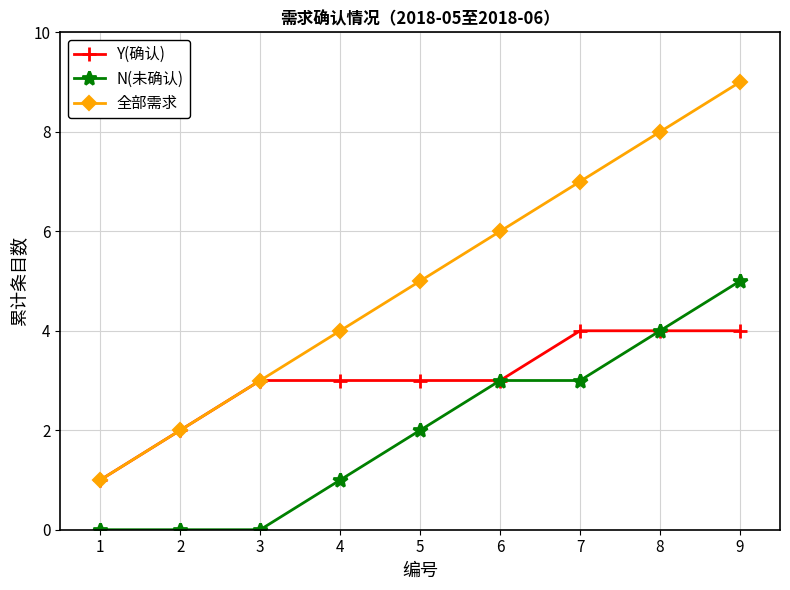

Which series changed the most between 2 and 7?

全部需求